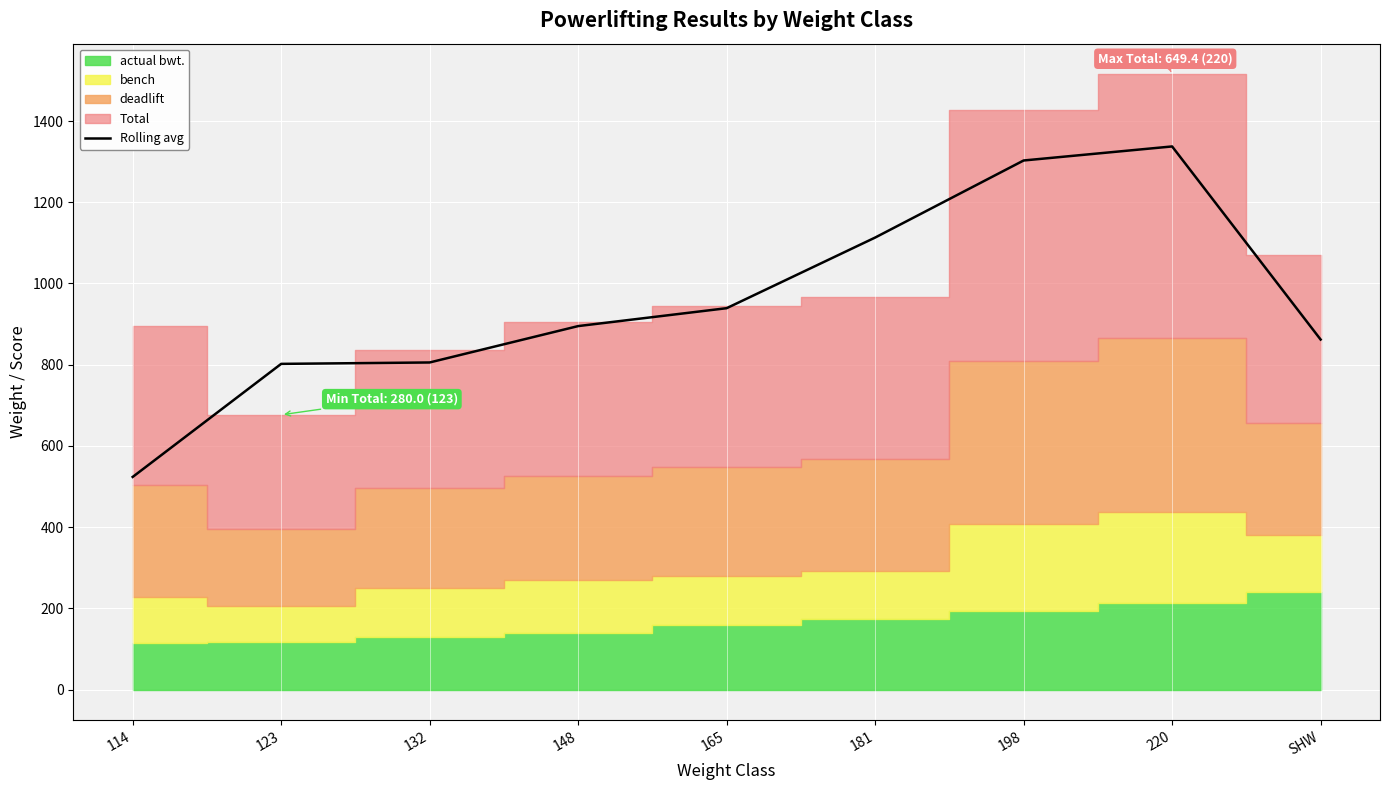

Is it true that the value at 198 is 375.0?

False